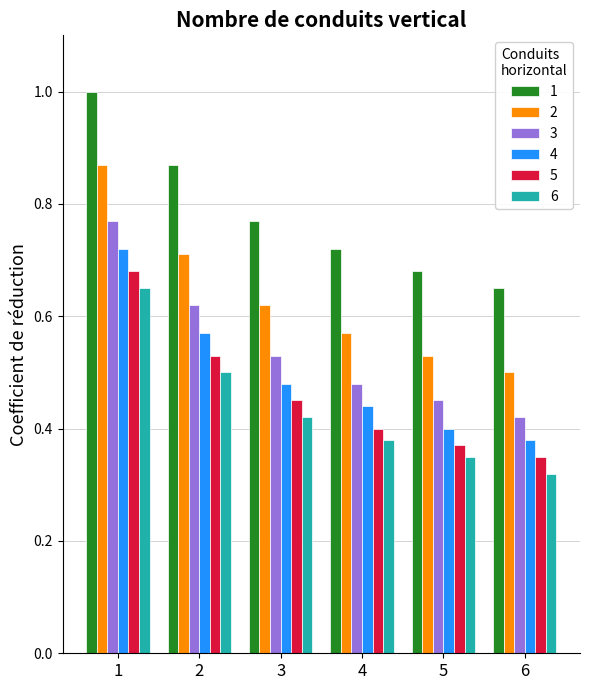

How many 3 values are between 0 and 1?

6